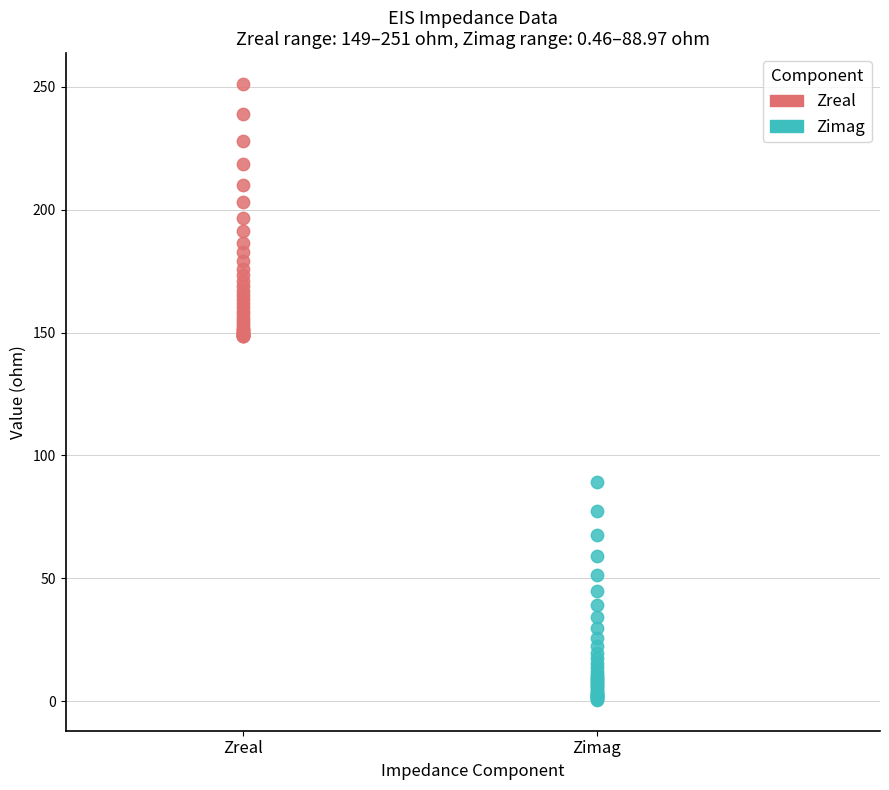

Which series reaches the minimum Y coordinate?

Zimag